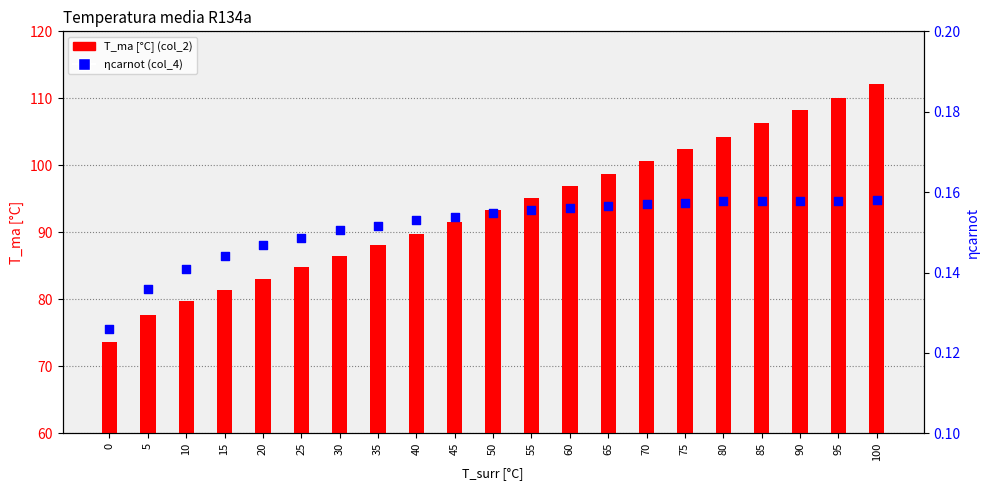

Which series has the largest Y range (max minus min)?

T_ma [°C] (col_2)